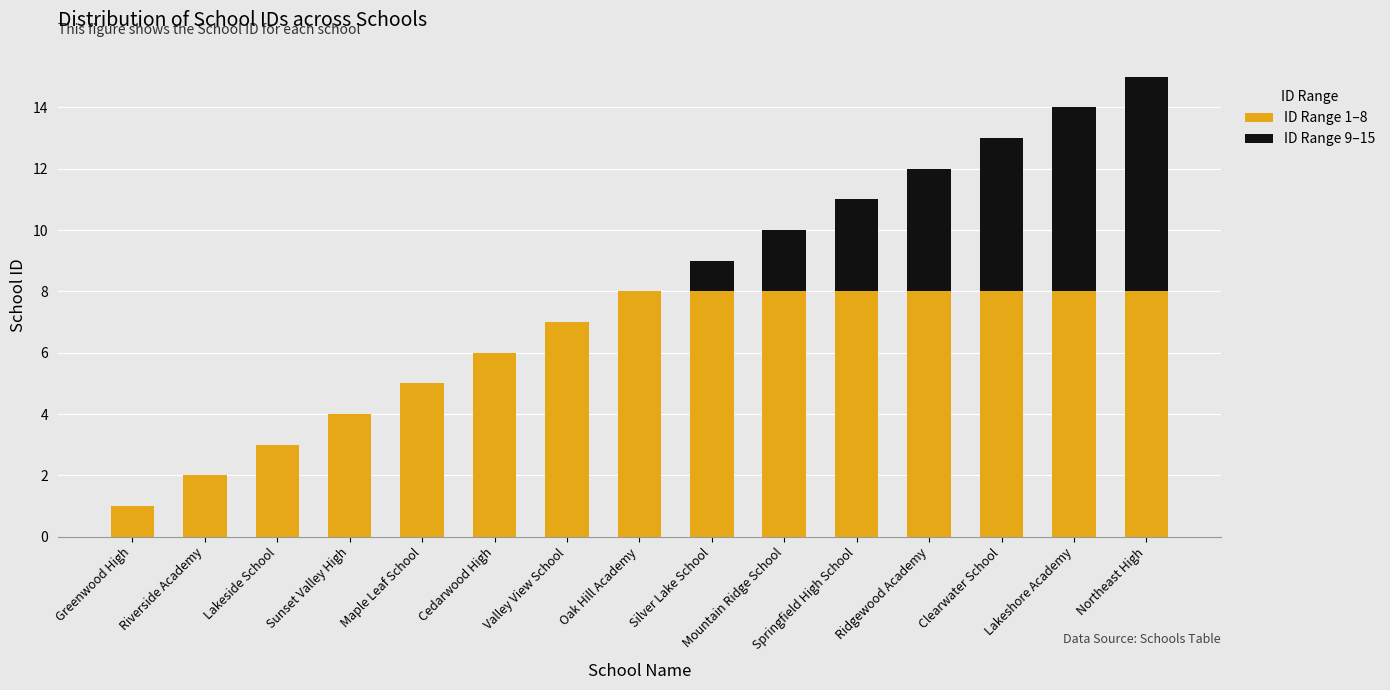

What is the total value across all series at Springfield High School?

11